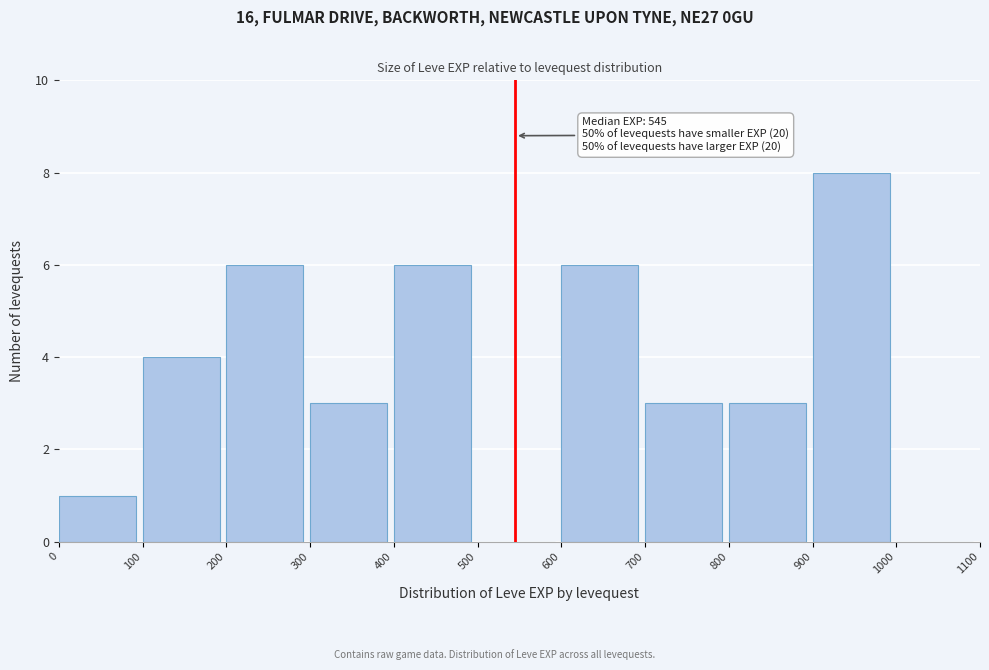

Which range on the x-axis has the tallest bar?

900 to 1000